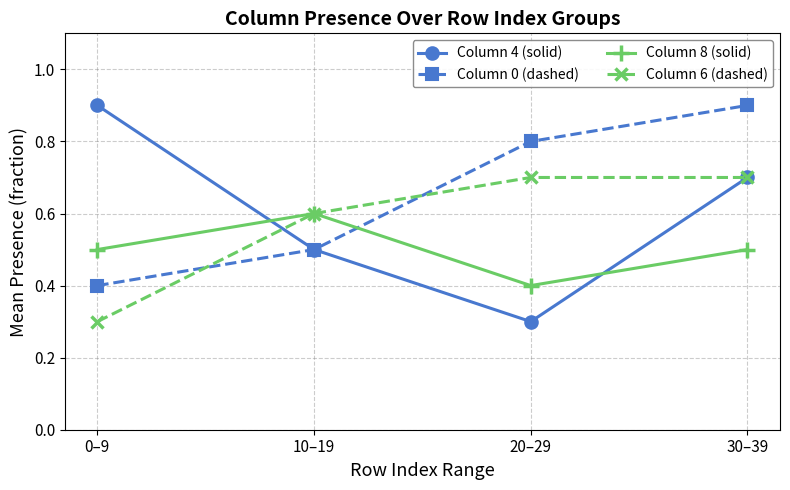

What is the total value across all series at 20–29?

2.2